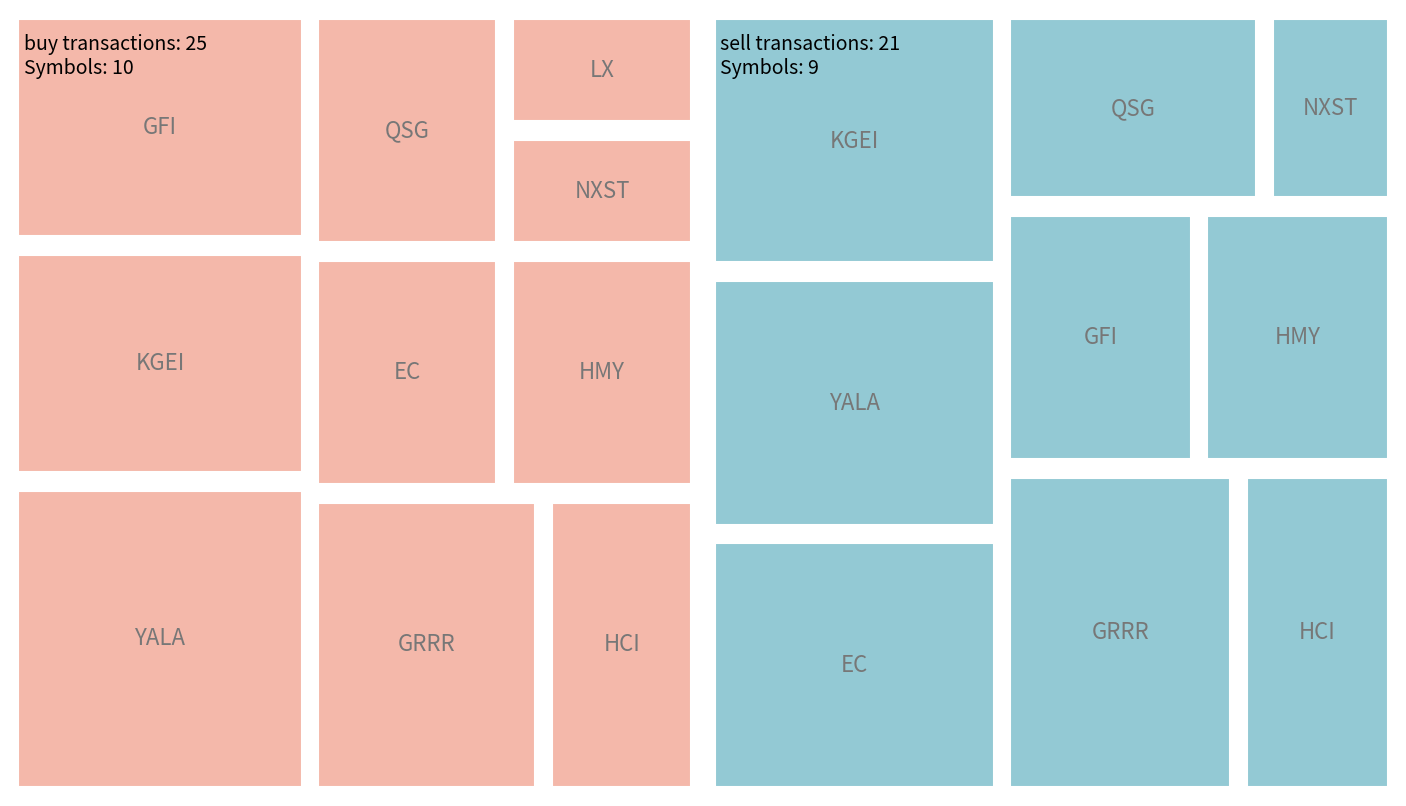

Rank the categories by QSG value from highest to lowest.

sell, buy